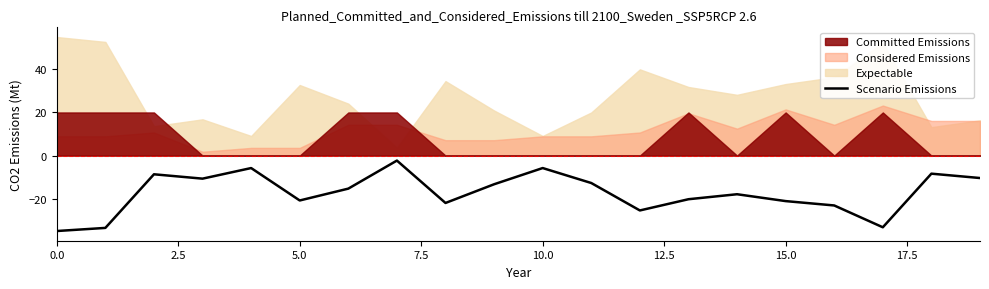

True or false: Scenario Emissions has a value of -32.1 at 15.0.

False